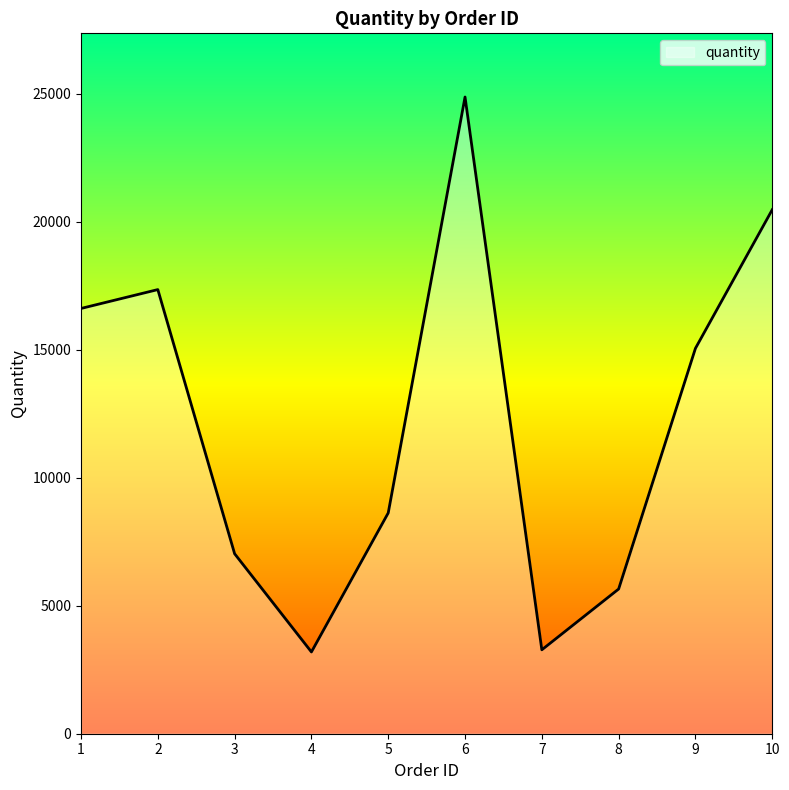

What is the sum of the values at 9 and 2?

32395